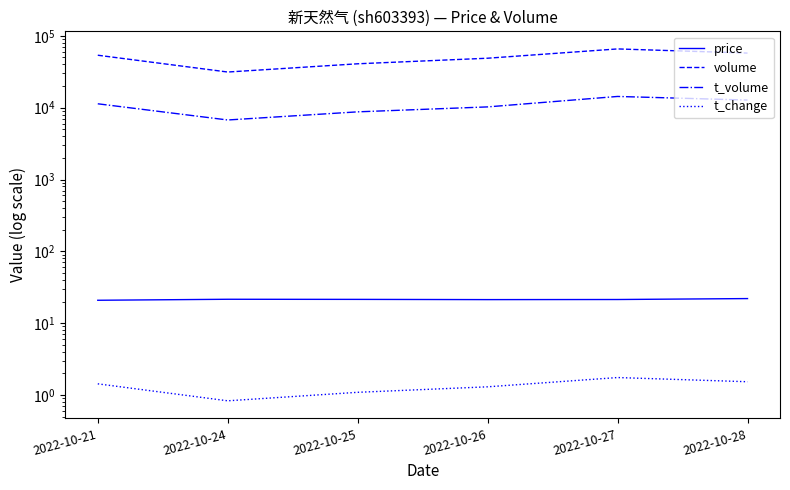

True or false: price has more than 2 points higher than both neighbors.

False